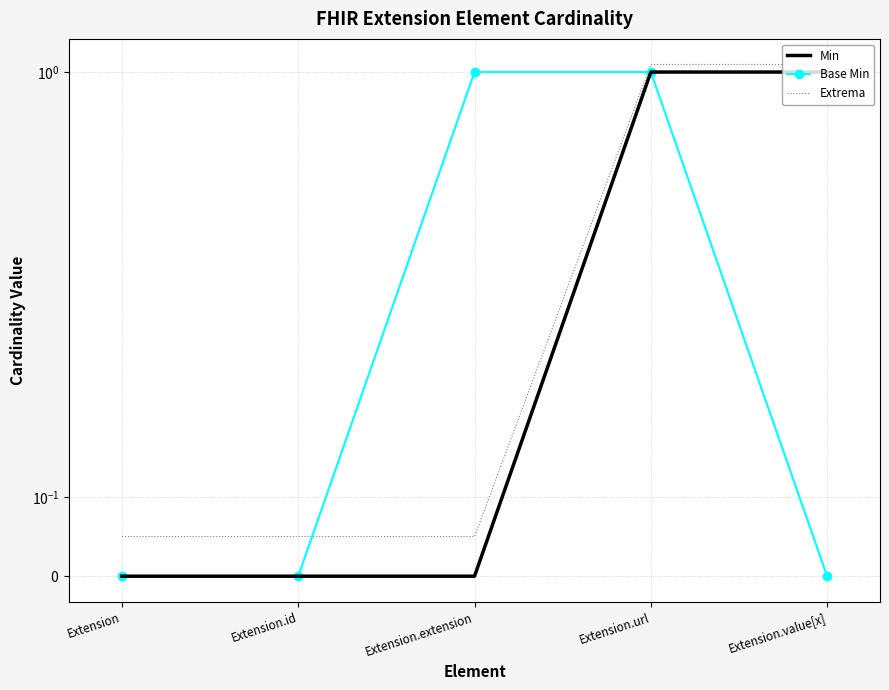

Which series has the widest spread of values?

Min